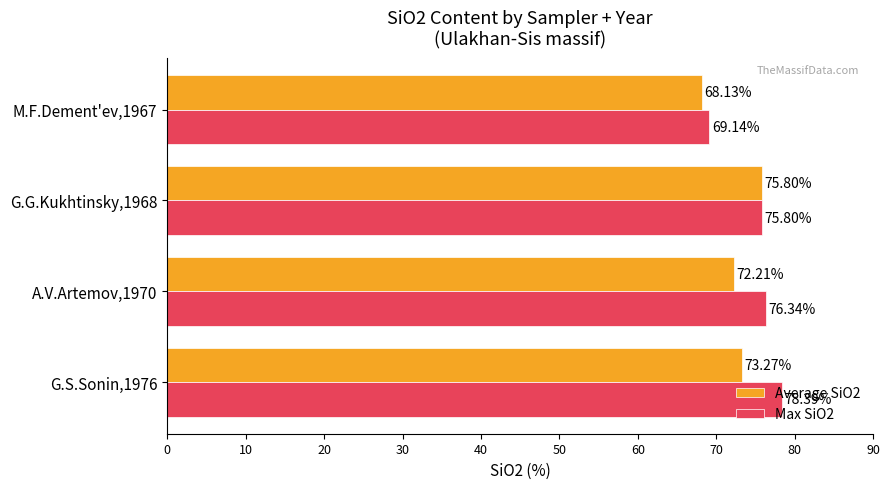

How many values in the Average SiO2 series exceed 73?

2